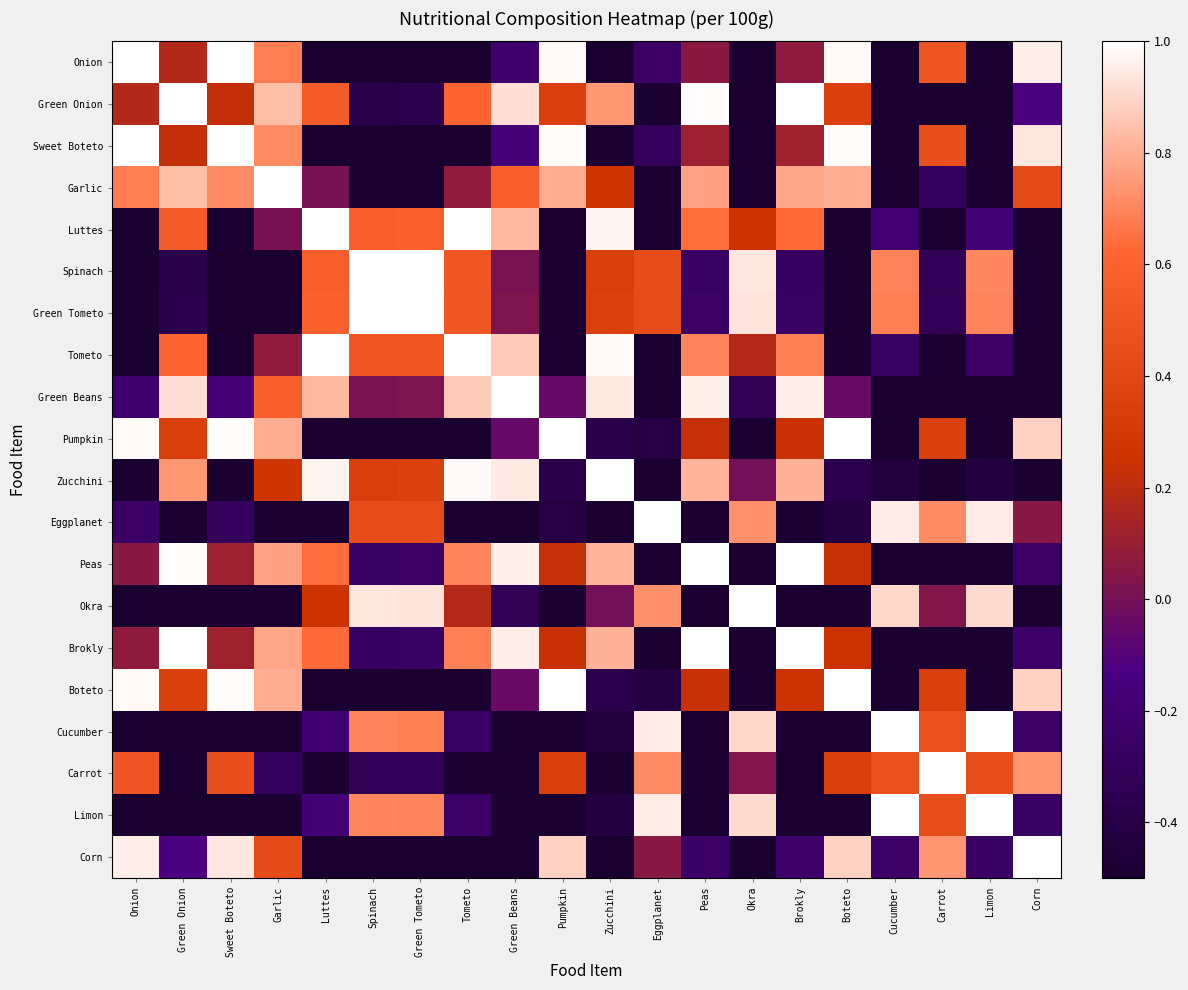

How many categories are shown in the chart?

20